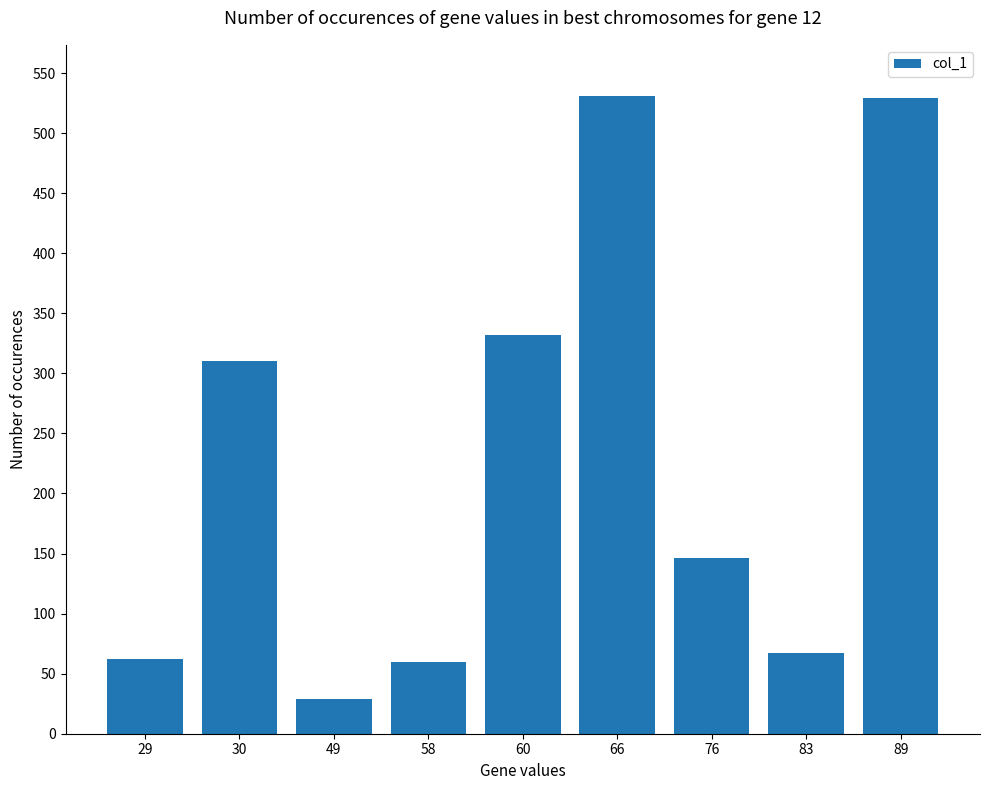

What is the smallest value displayed?

29